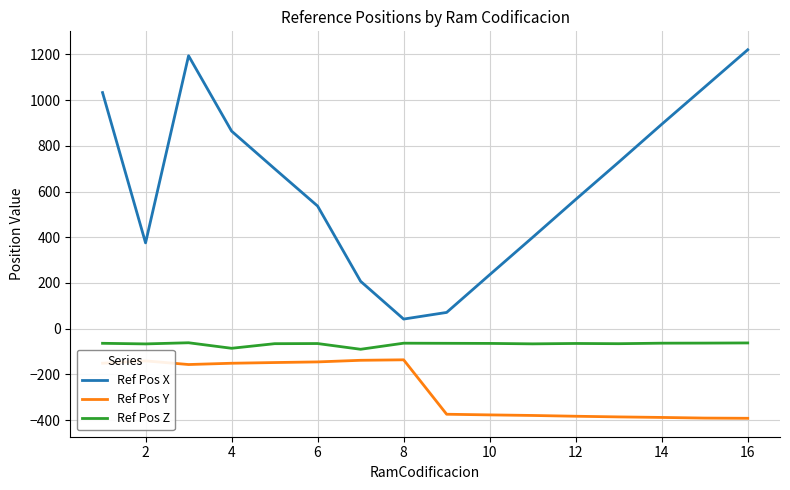

What is the maximum value shown in the chart?

1219.9